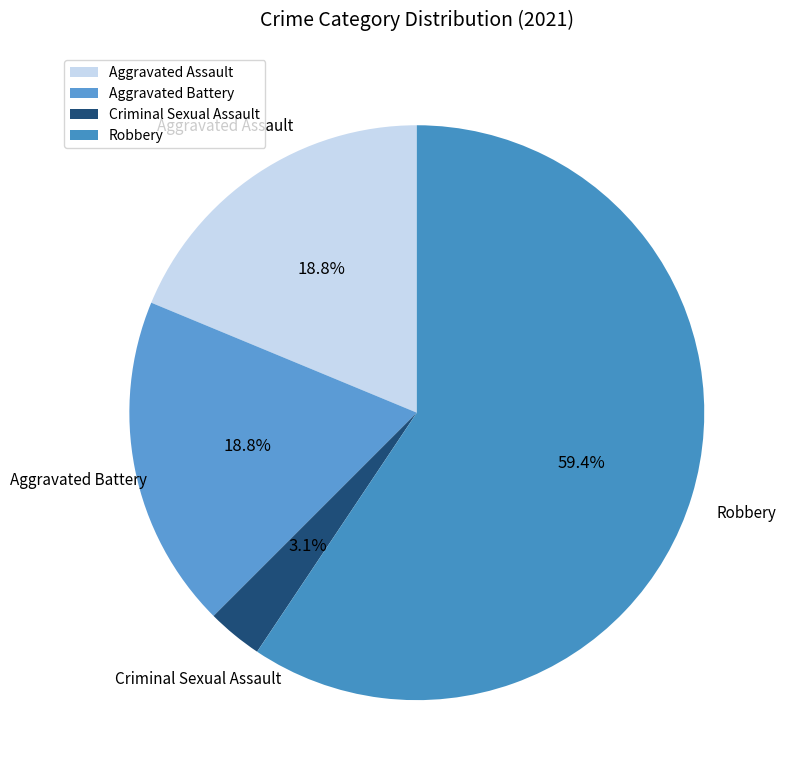

Do Aggravated Battery and Criminal Sexual Assault together represent more than half of the pie?

No